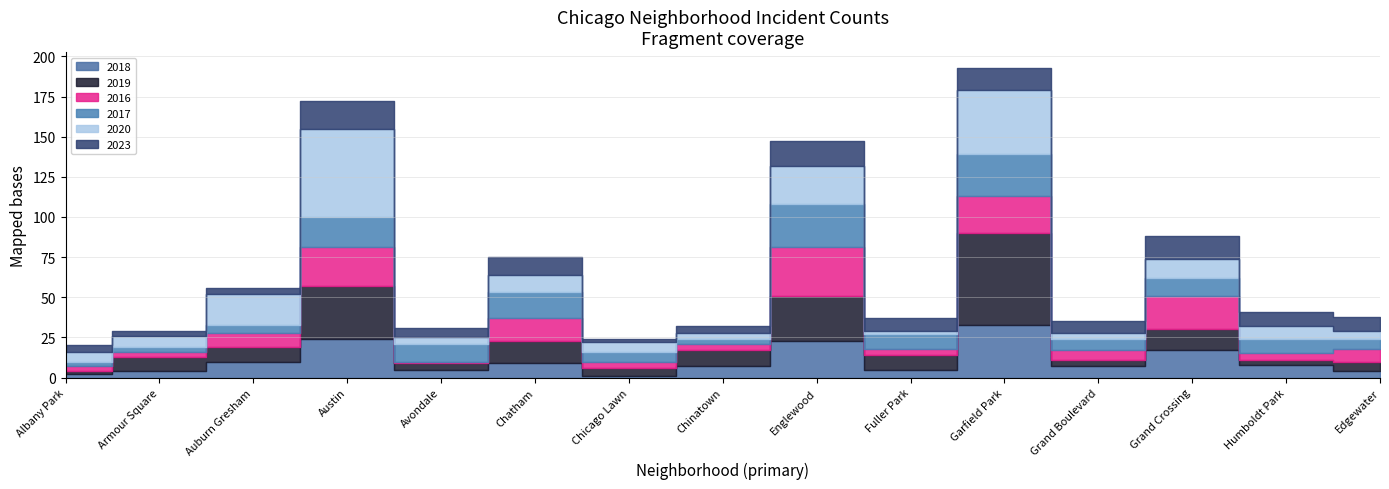

How many values in the 2020 series exceed 7?

7